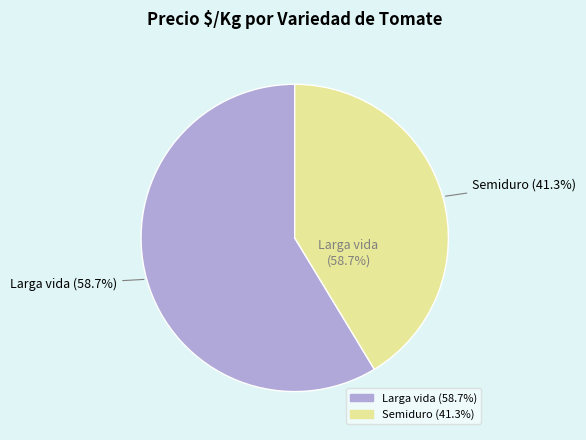

What percentage is NOT represented by Semiduro?

58.7%